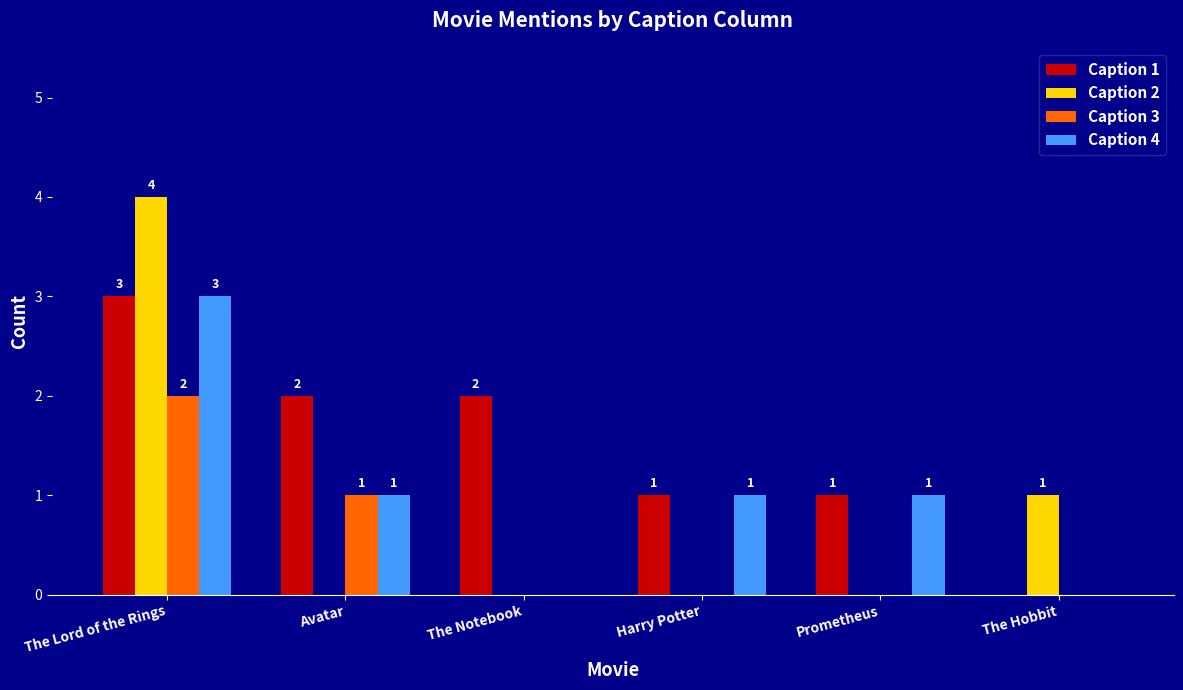

How many values in Caption 4 are above zero?

4